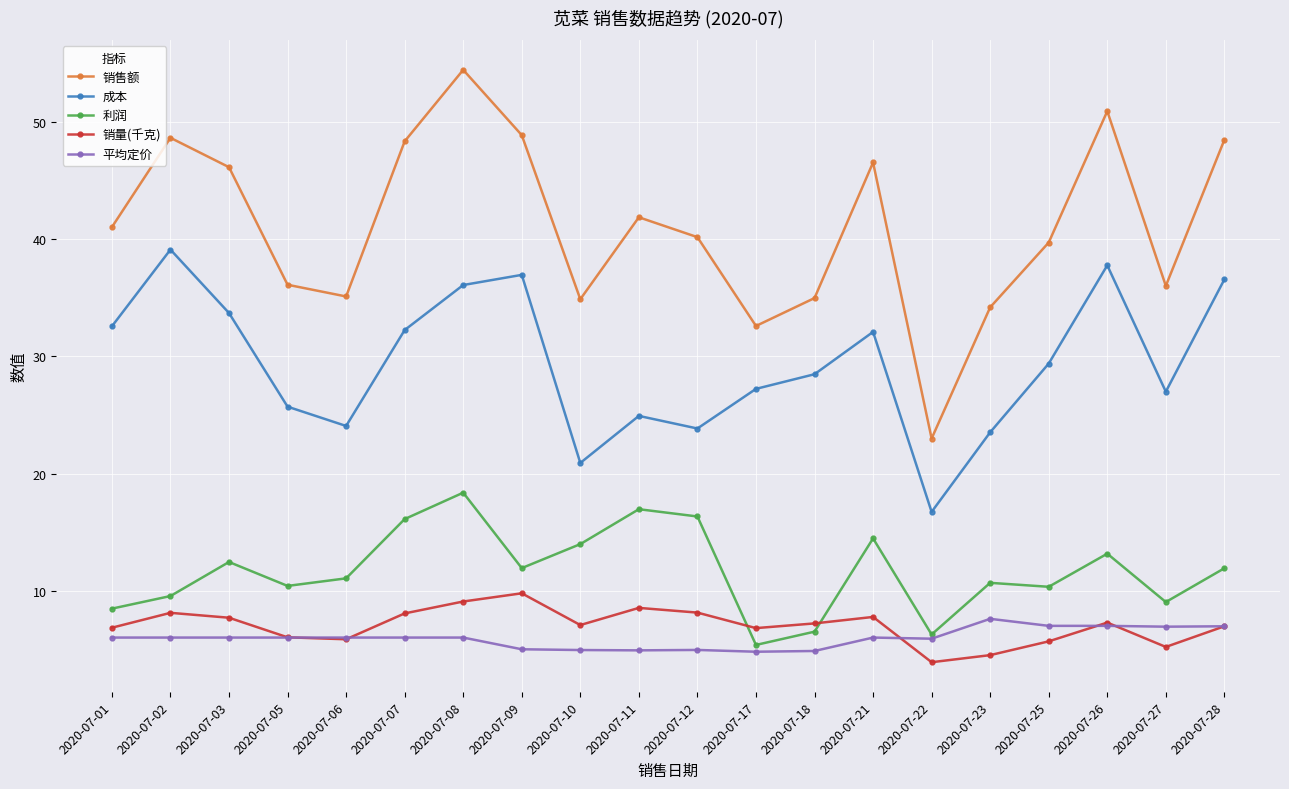

What value does the 销售额 series have at 2020-07-27?

36.0